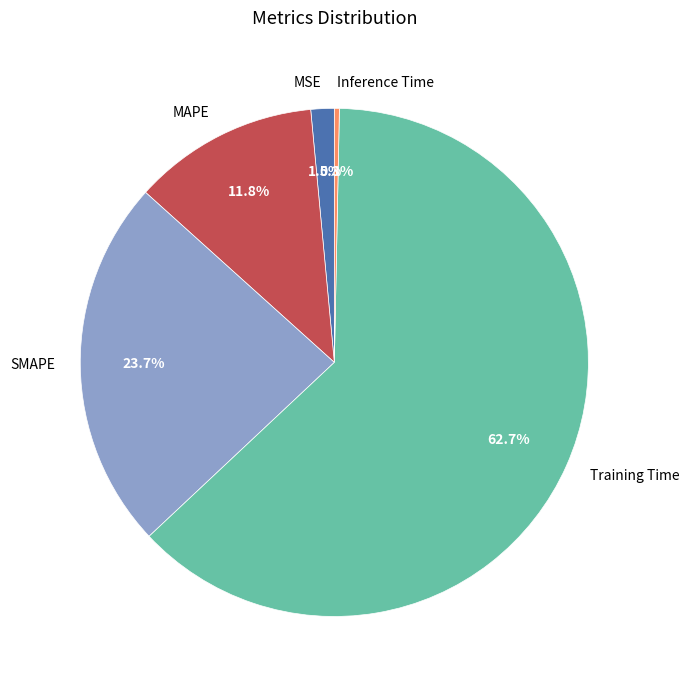

To the nearest percent, what is the combined percentage of Training Time and Inference Time?

63%